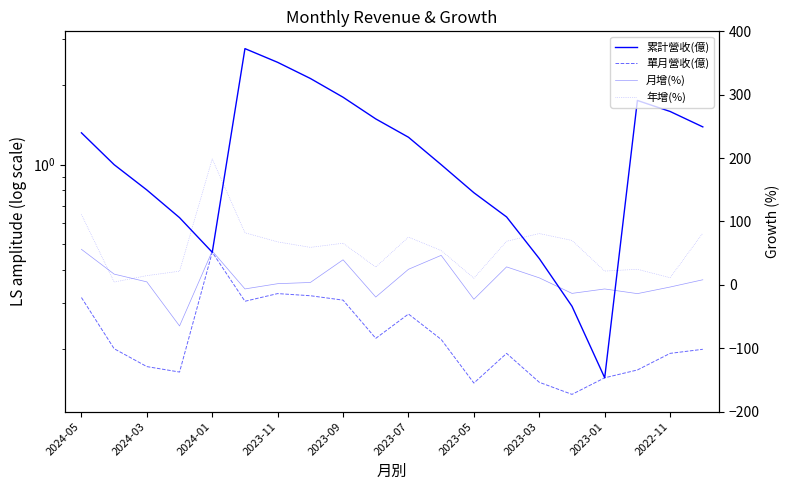

What is the maximum value shown in the chart?

198.7